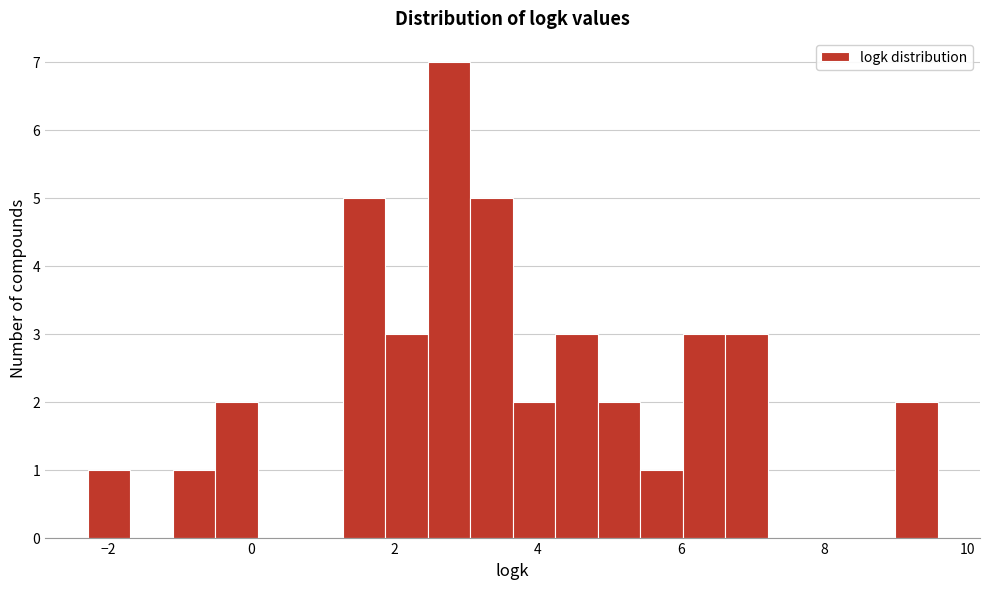

Read against the x-axis, roughly where is the centre of the tallest bar?

2.8